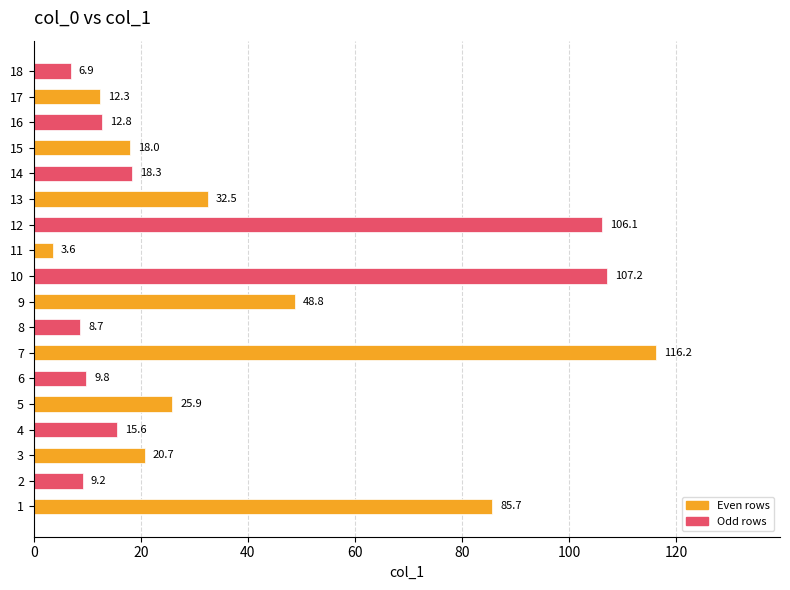

Reading bottom to top, extract all data points from this chart.

85.7	9.2	20.7	15.6	25.9	9.8	116.2	8.7	48.8	107.2	3.6	106.1	32.5	18.3	18.0	12.8	12.3	6.9